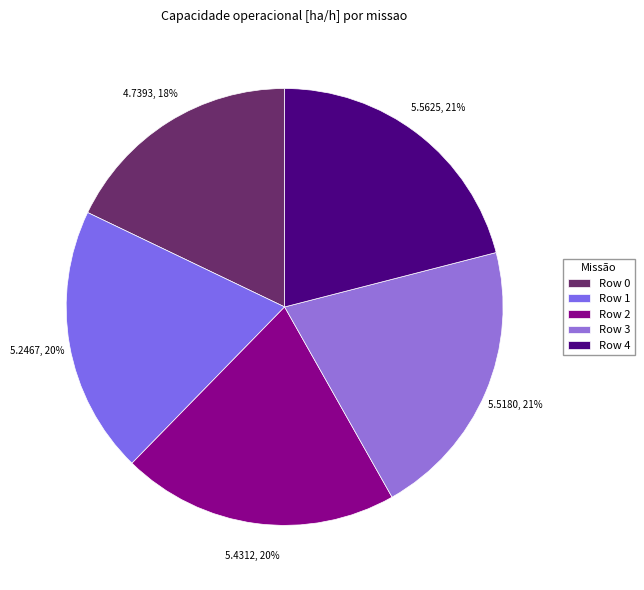

To the nearest percent, what is the difference between the largest and smallest slice percentages?

3%